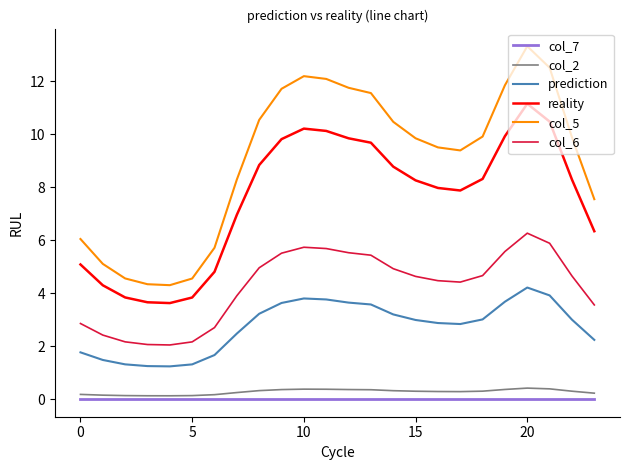

Which series has the largest total across all categories?

col_5